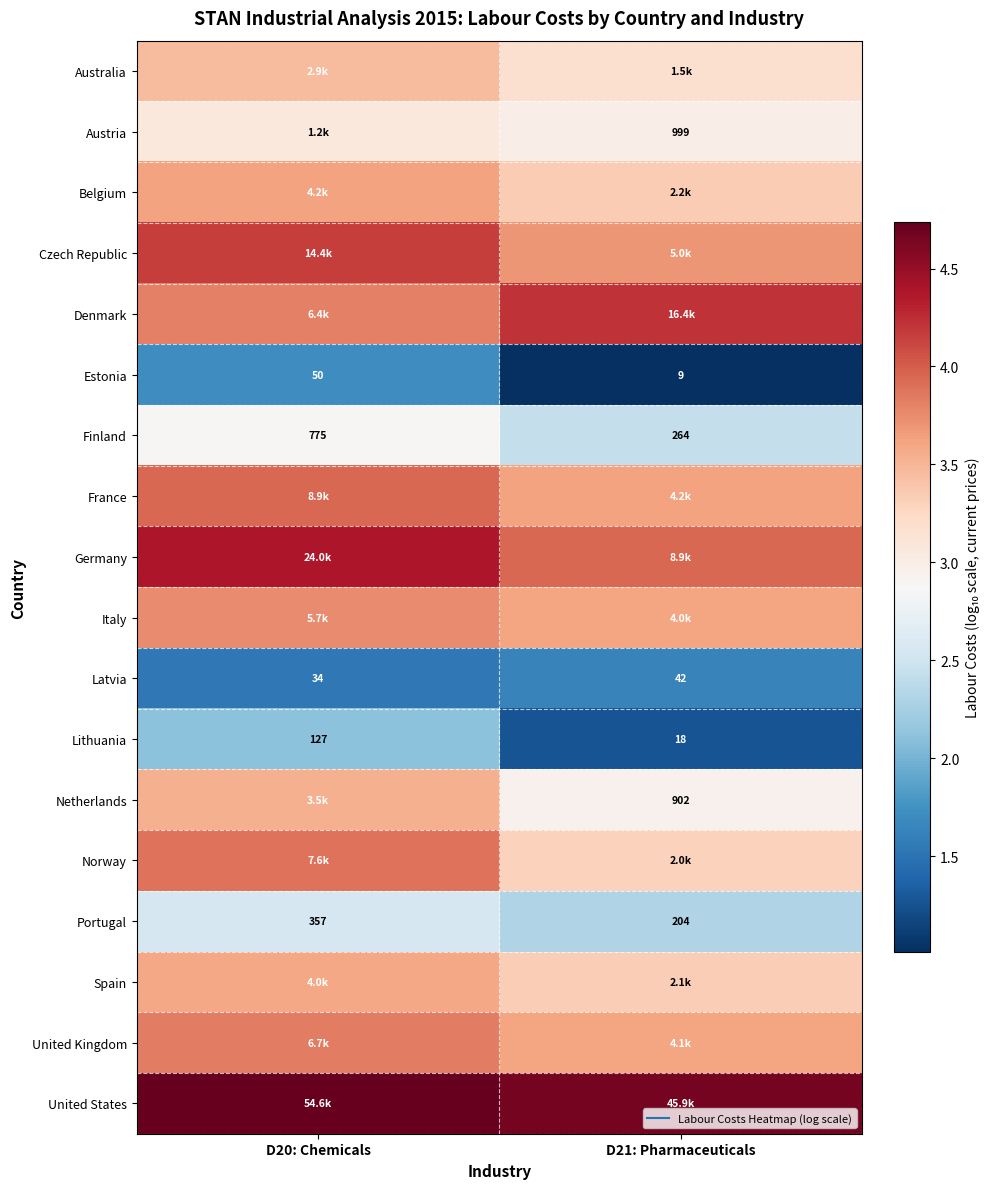

What is the spread (max minus min) of values at D21: Pharmaceuticals?

3.7